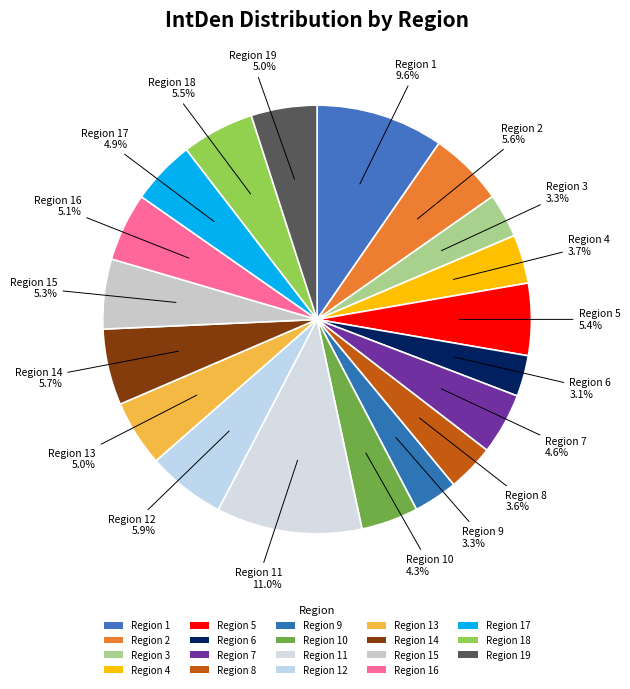

Count the number of slices in the pie.

19